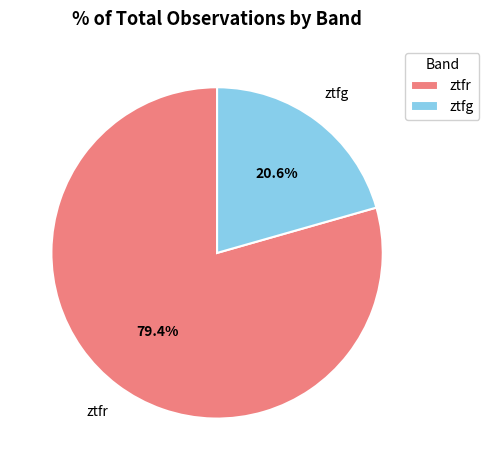

Rank the categories by value from lowest to highest.

ztfg, ztfr